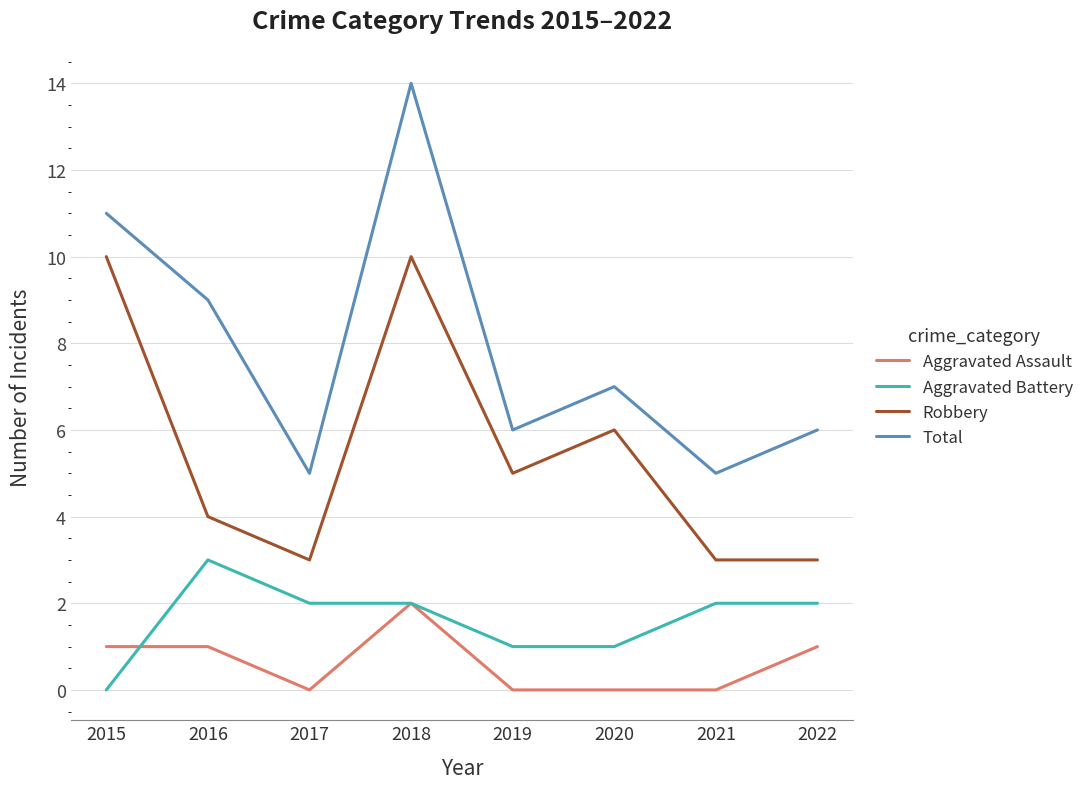

What is the difference between the highest and lowest values at 2020?

7